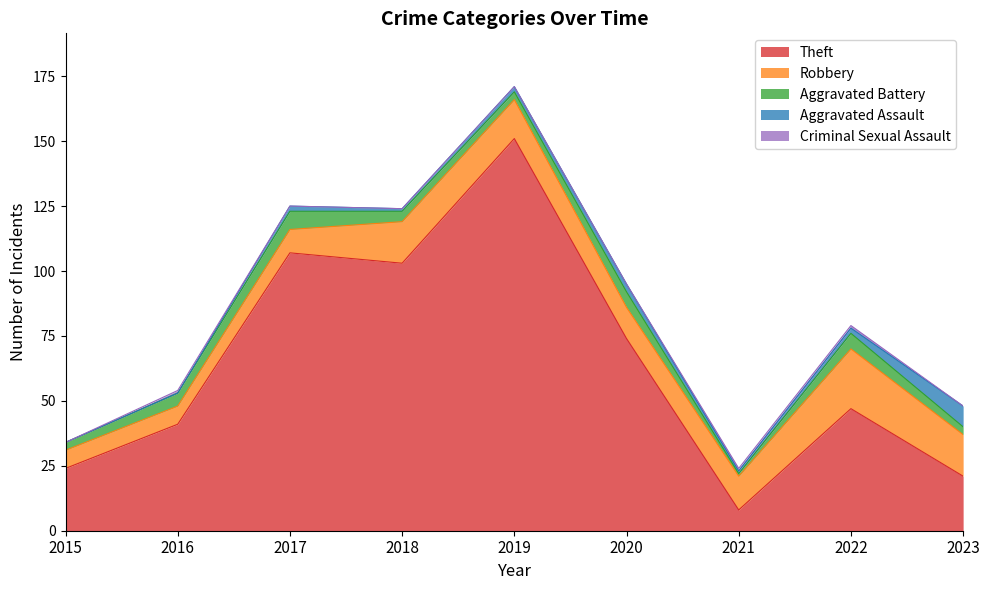

Which series has the largest range (max minus min)?

Theft